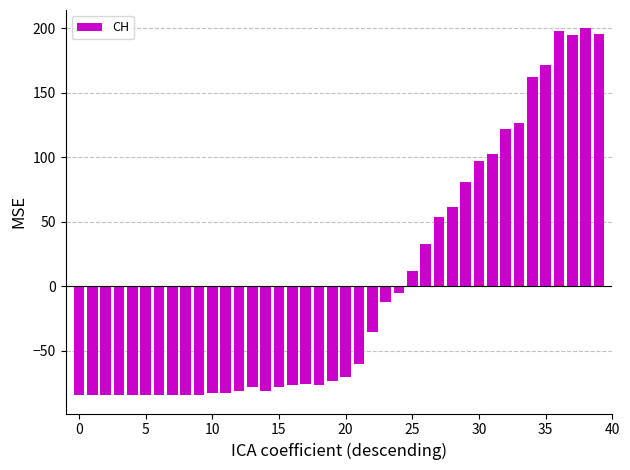

What is the difference between the maximum and minimum values?

284.0